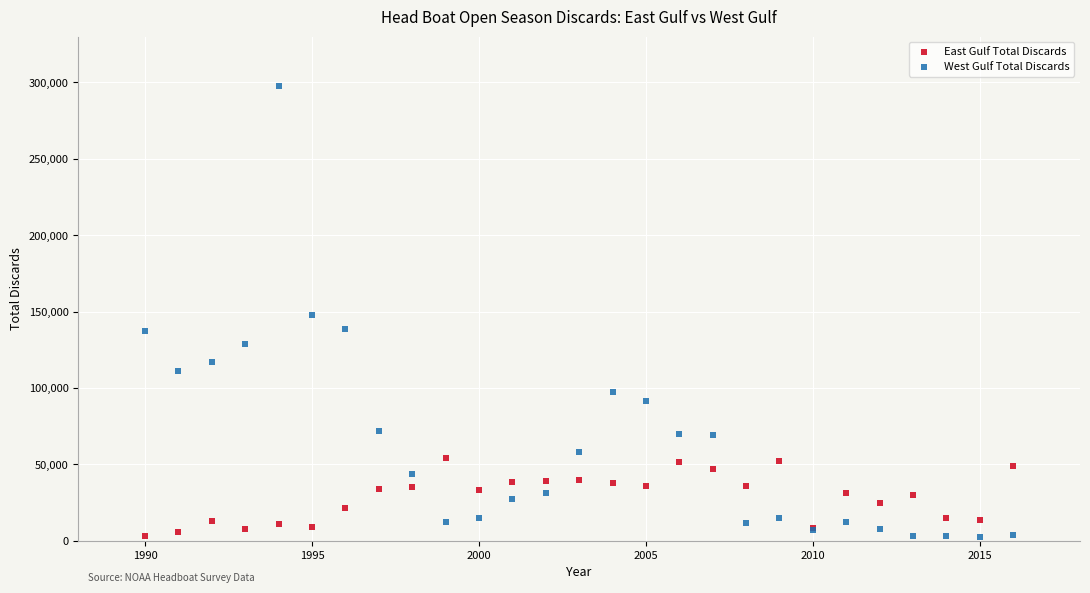

Which series has the largest Y range (max minus min)?

West Gulf Total Discards